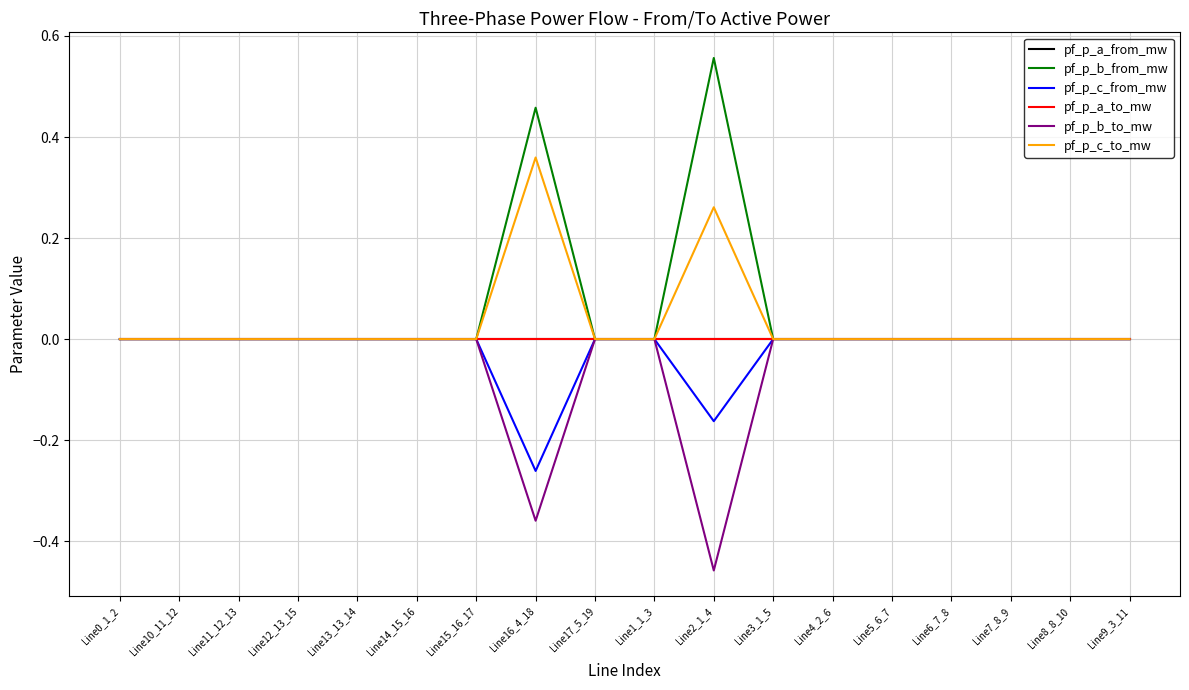

How many lines are shown in the chart?

6